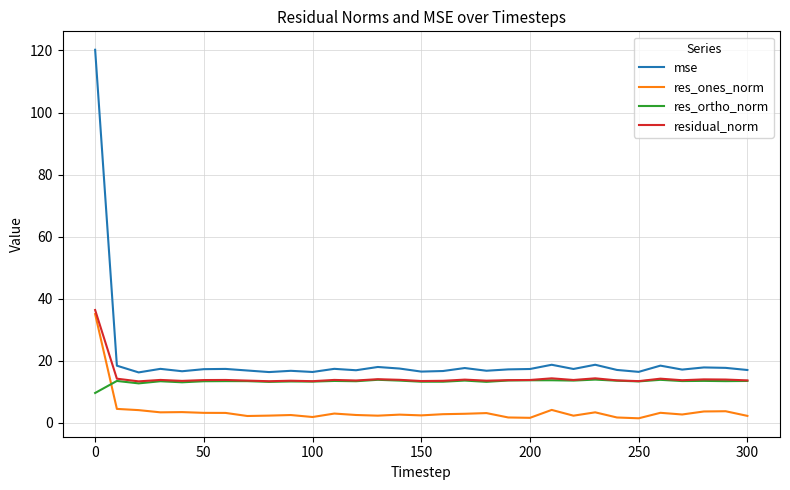

True or false: mse and residual_norm cross at least once.

False